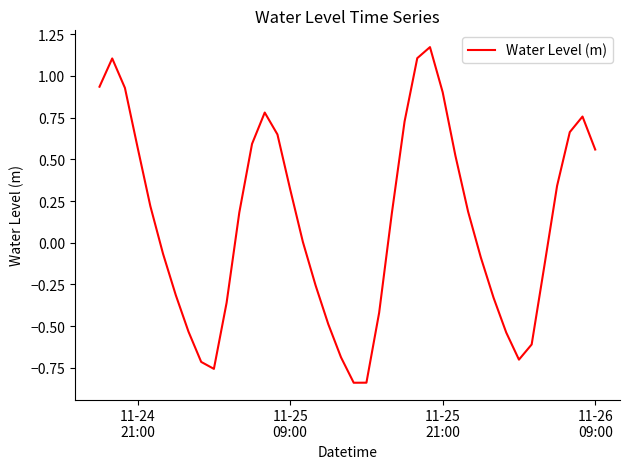

What is the difference between the maximum and minimum values?

2.0